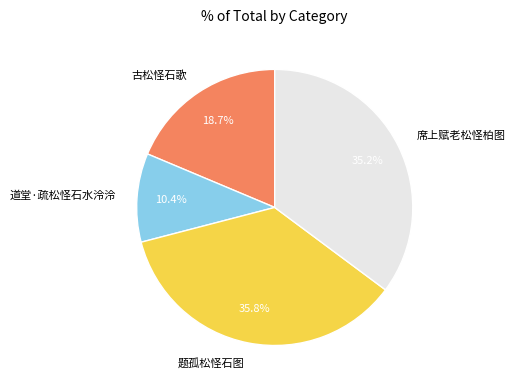

To the nearest percent, what portion does 题孤松怪石图 represent?

36%